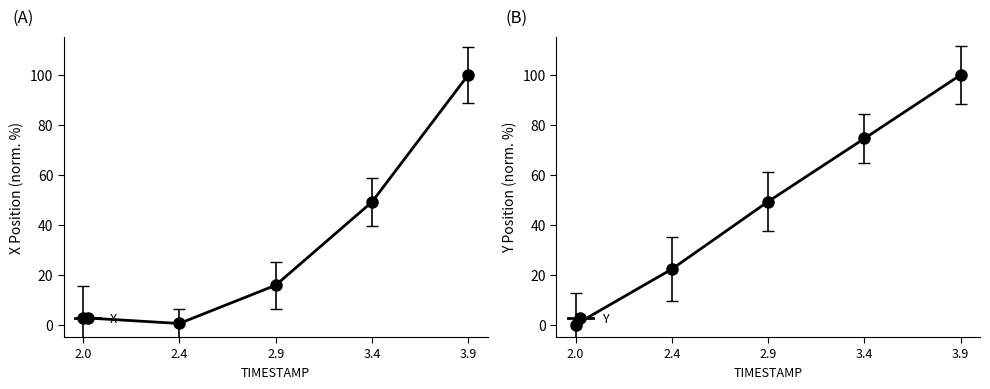

Rank the categories by Y value from highest to lowest.

3.9, 3.4, 2.9, 2.4, 2.0